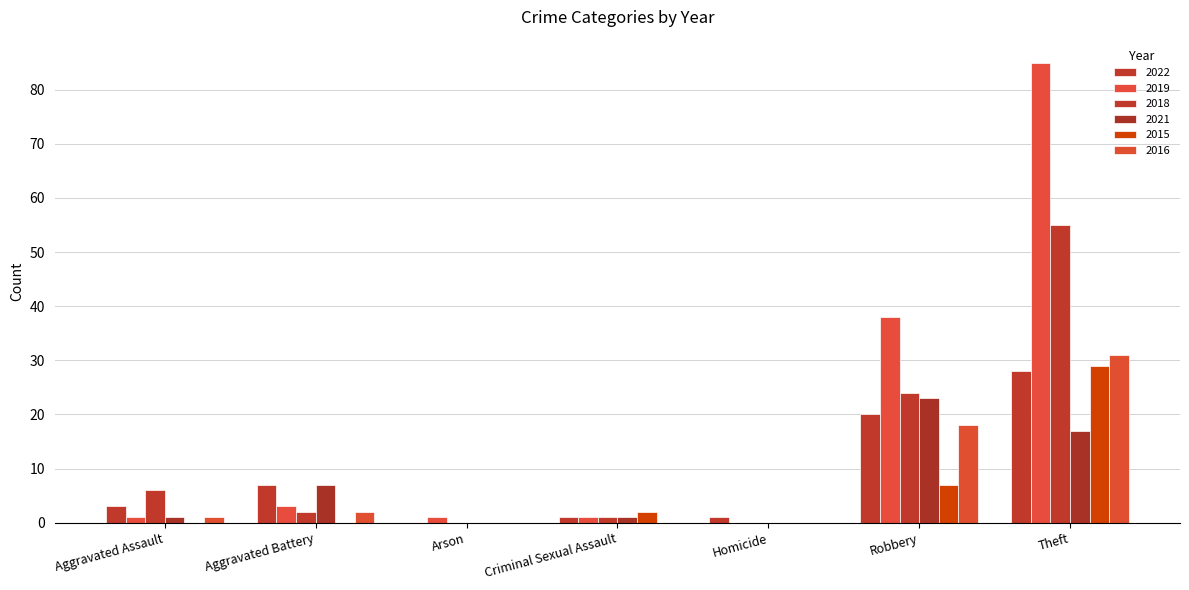

Are the bars grouped side by side (vs. stacked)?

Yes